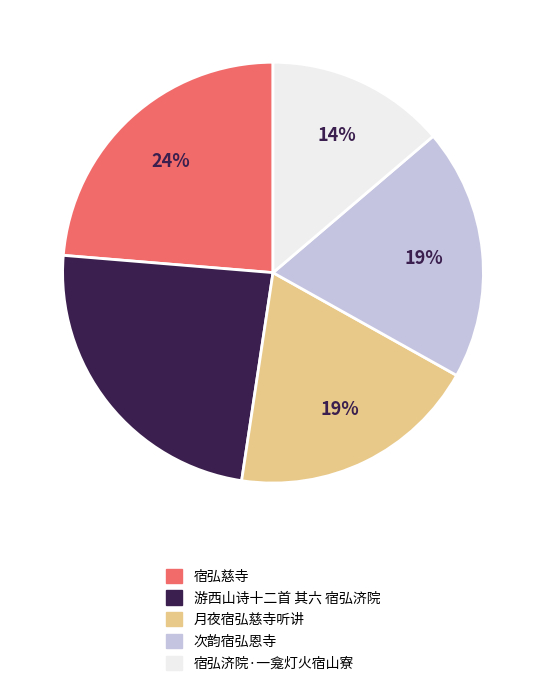

To the nearest percent, what portion does 次韵宿弘恩寺 represent?

19%